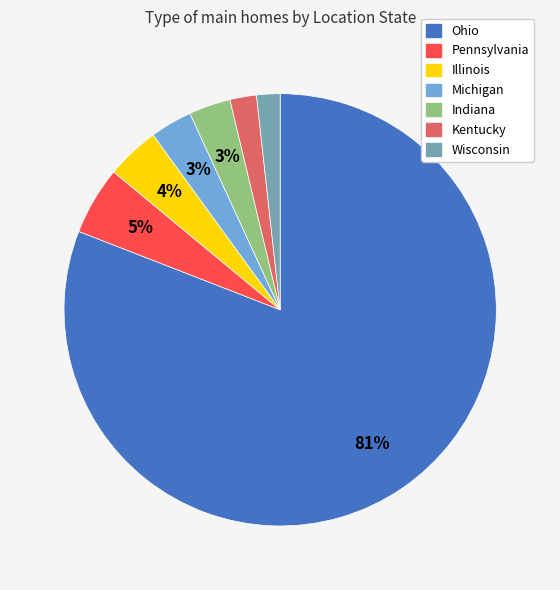

To the nearest percent, what portion does Pennsylvania represent?

5%